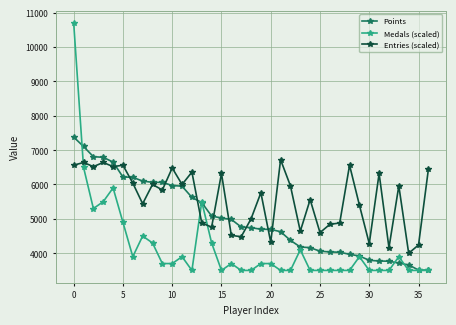

What are all the series names shown in the legend?

Points, Medals (scaled), Entries (scaled)